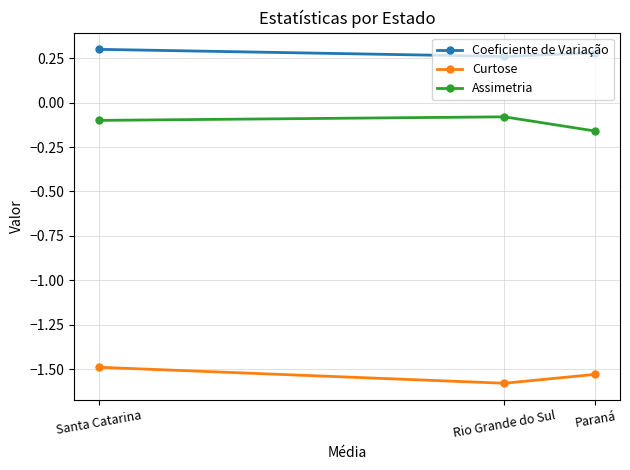

Is this an area chart (filled region under the line)?

No